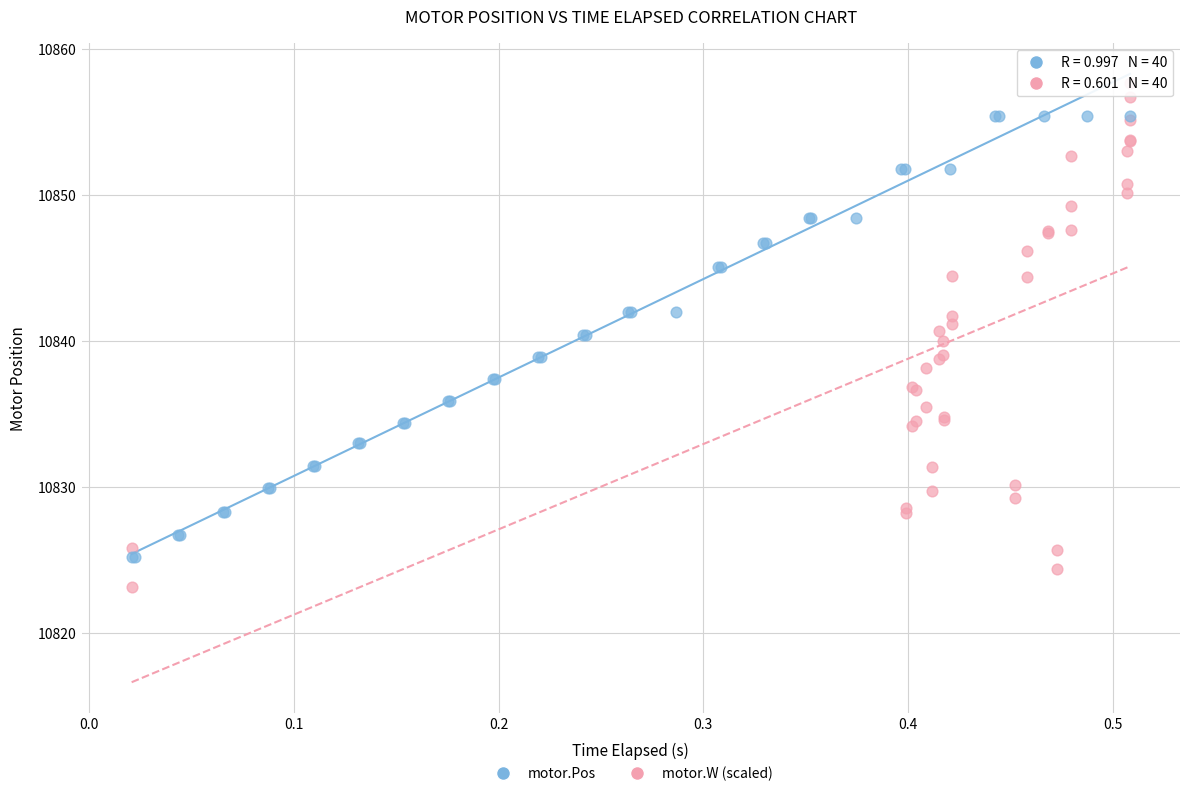

Which series has the largest Y range (max minus min)?

motor.W (scaled)